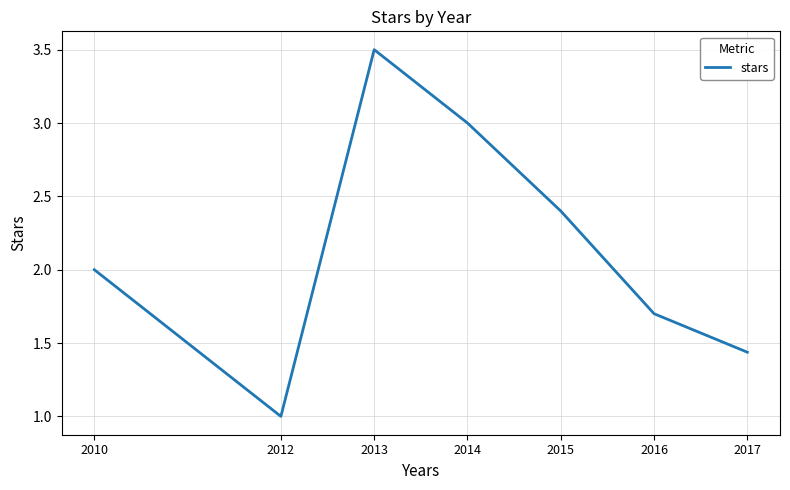

How many values are below 2?

3